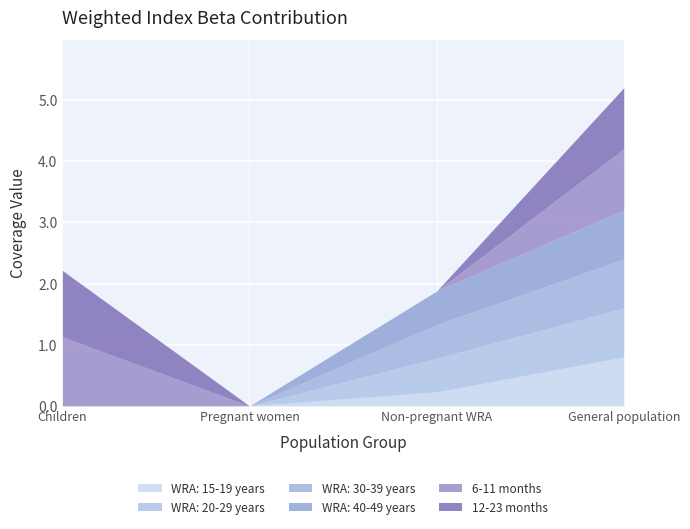

How many data points in WRA: 15-19 years are above 0?

2